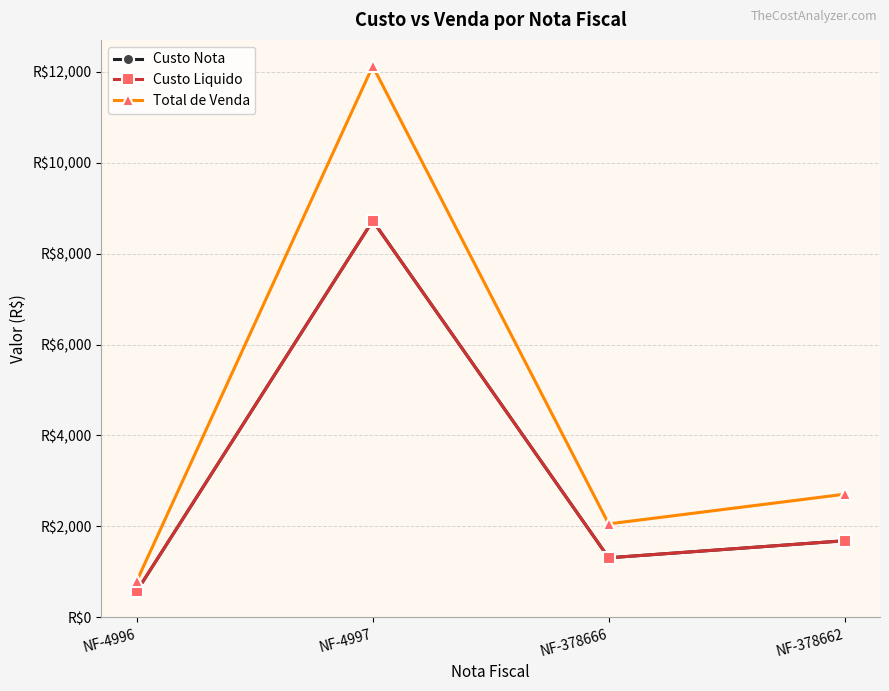

Which category has the lowest value across all series?

NF-4996